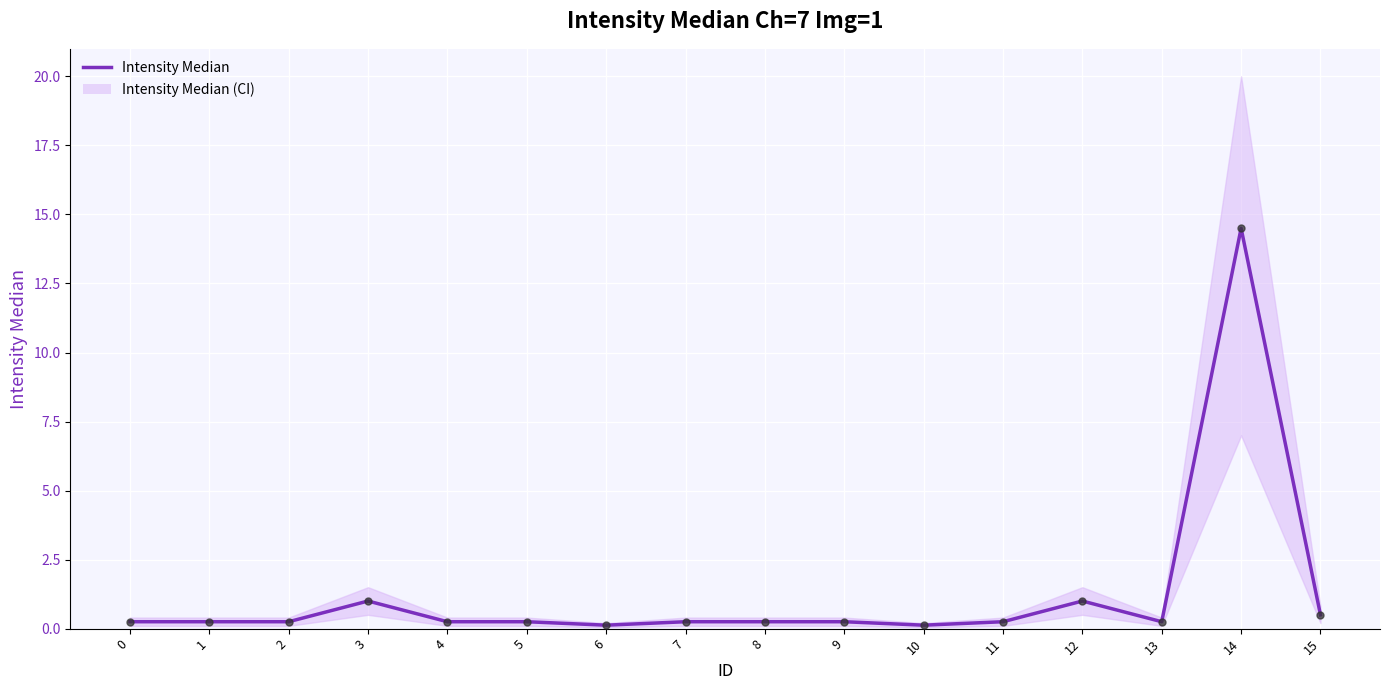

Which series has the widest spread of values?

Intensity Median